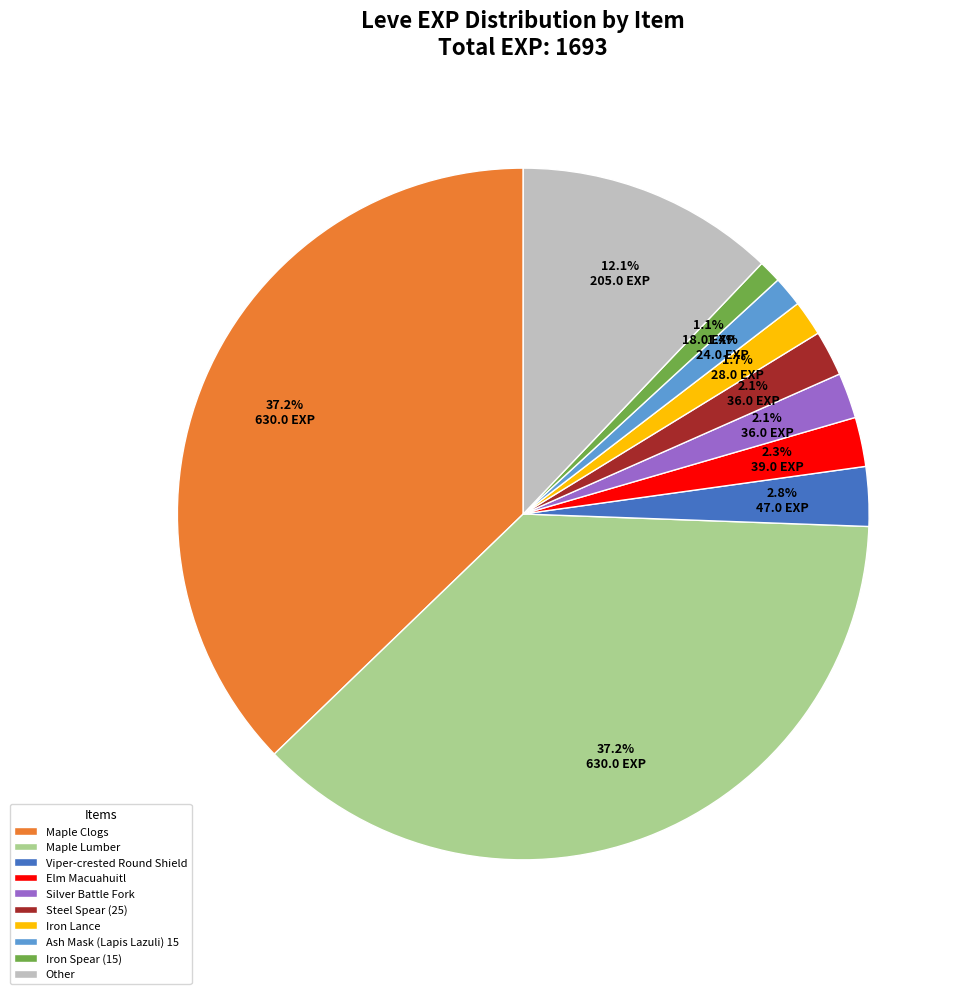

What is the total percentage of Iron Spear (15) and Elm Macuahuitl?

3.4%